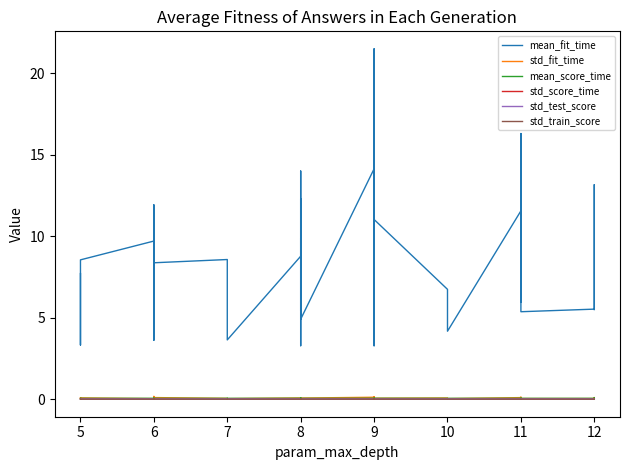

What are all the series names shown in the legend?

mean_fit_time, std_fit_time, mean_score_time, std_score_time, std_test_score, std_train_score